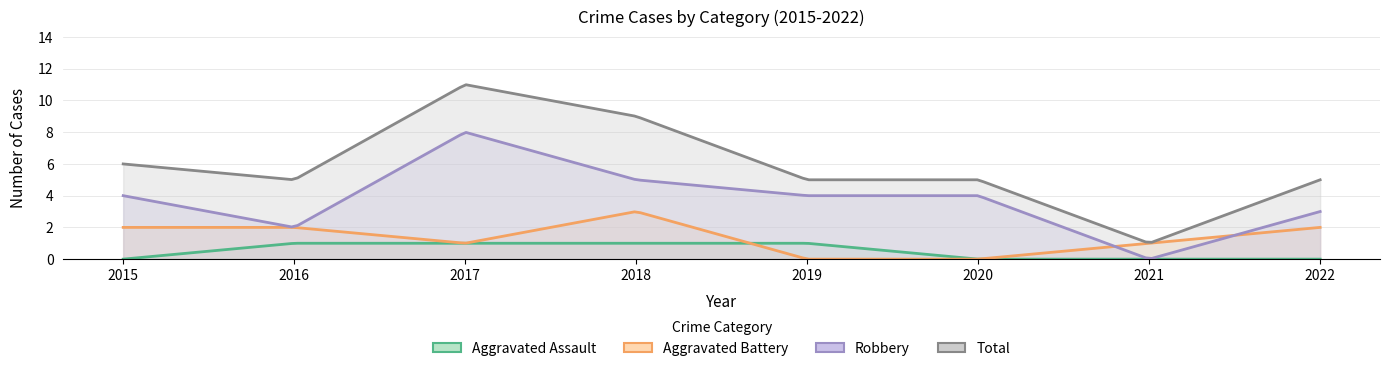

What are all the series names shown in the legend?

Aggravated Assault, Aggravated Battery, Robbery, Total